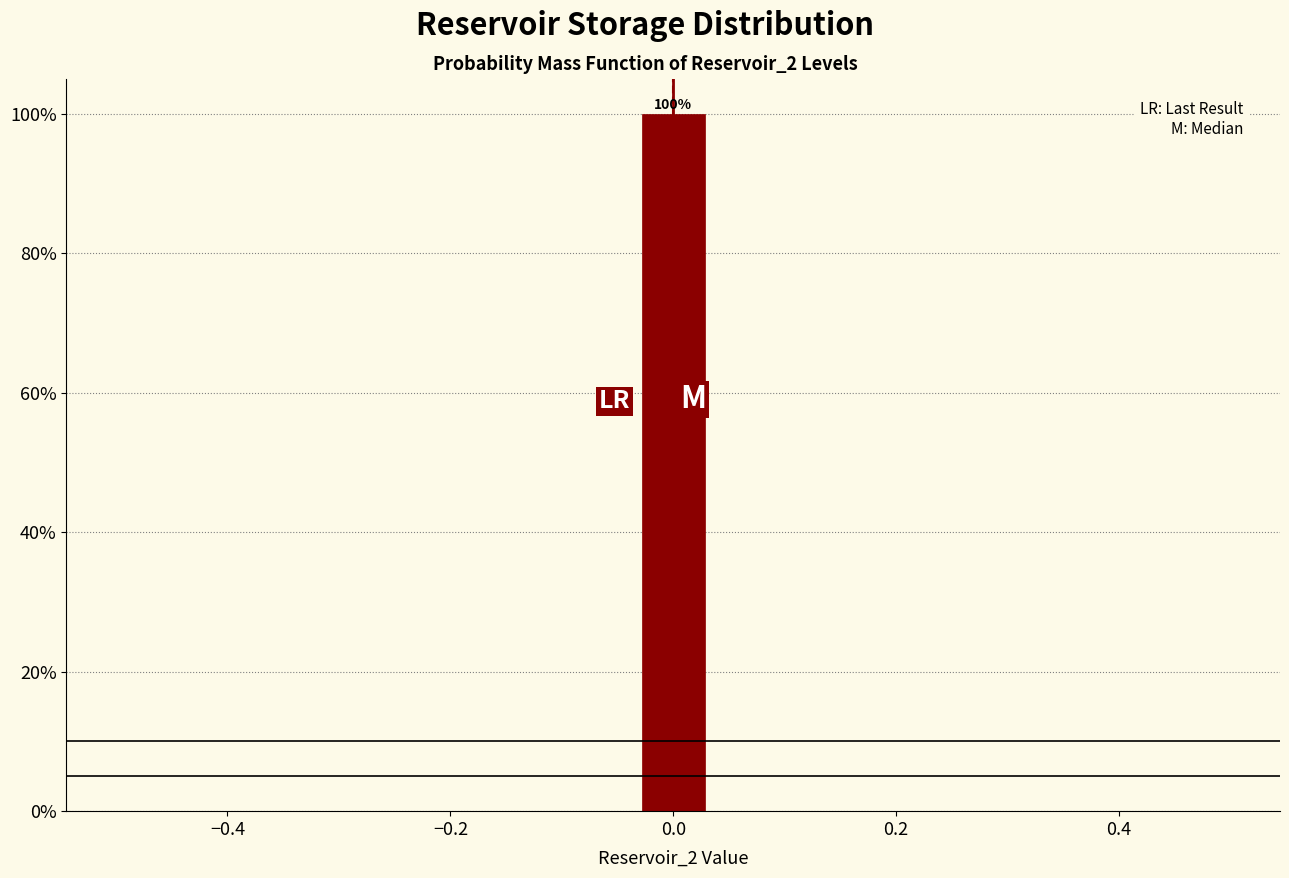

Around what value on the x-axis is the tallest bar? Give the approximate position of its centre, as read against the axis.

0.00